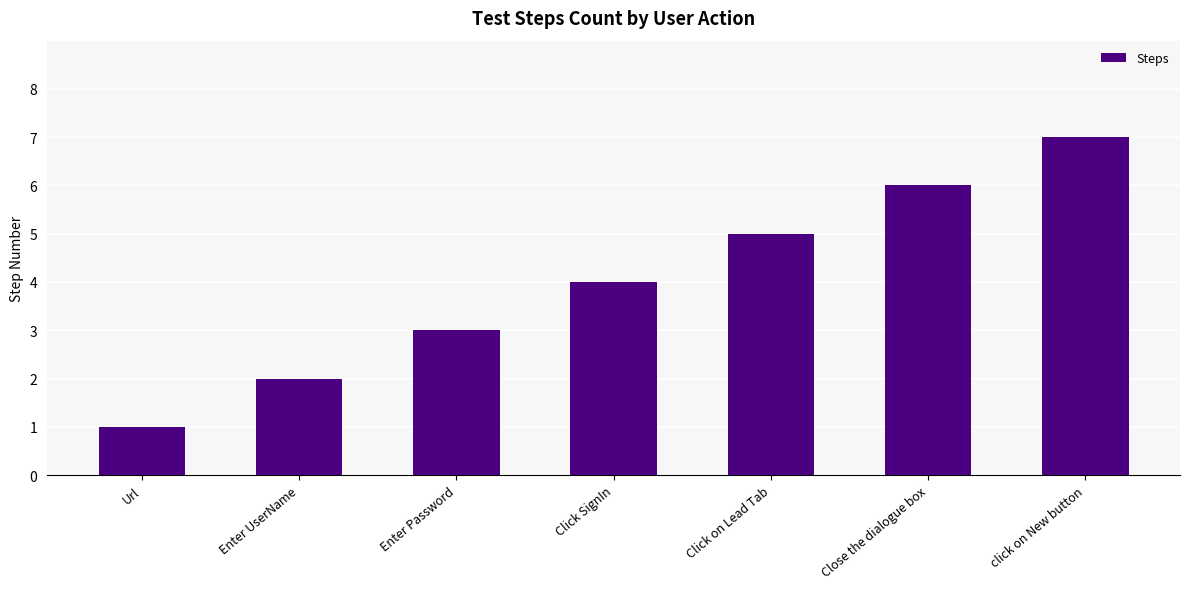

True or false: the data shows 1 at Url.

True